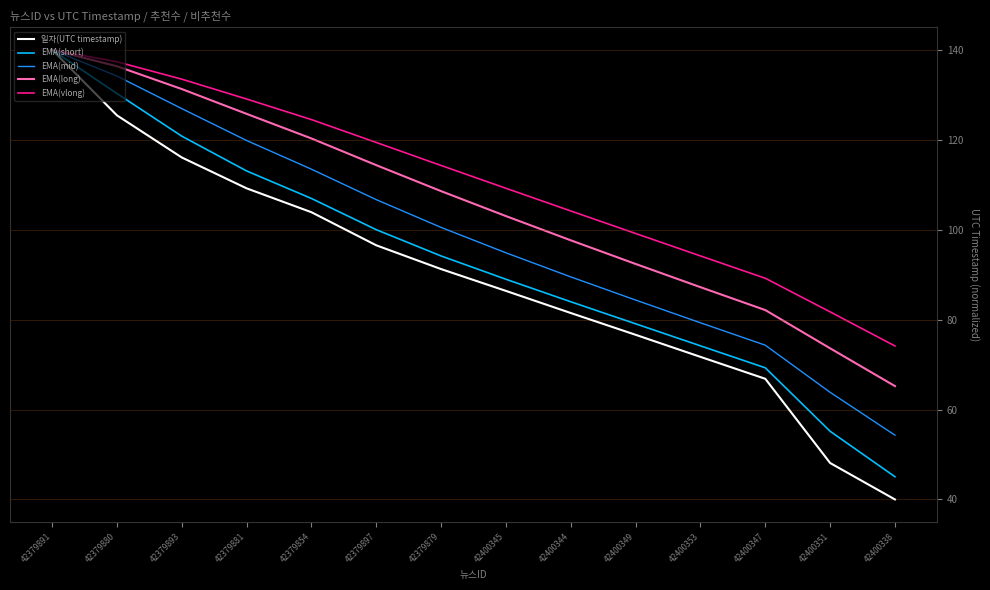

What is the spread (max minus min) of values at 42379854?

20.6